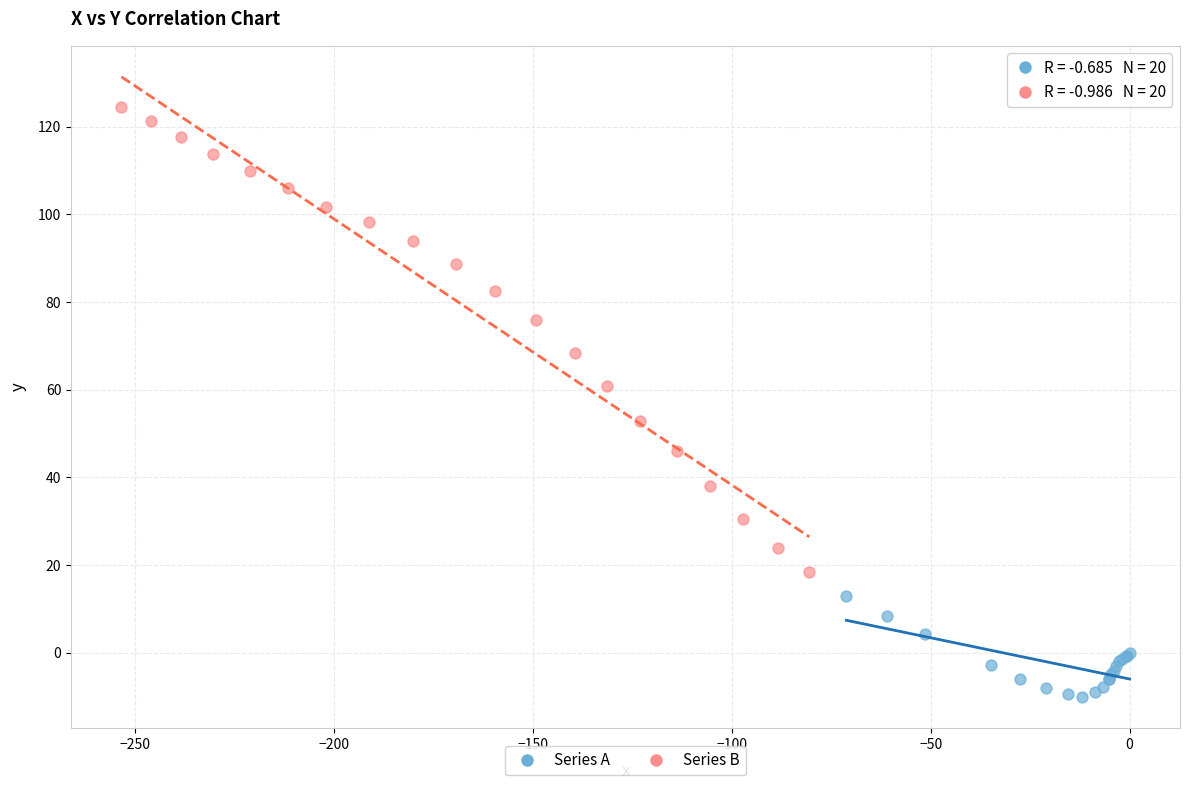

Which series reaches the maximum Y coordinate?

Series B